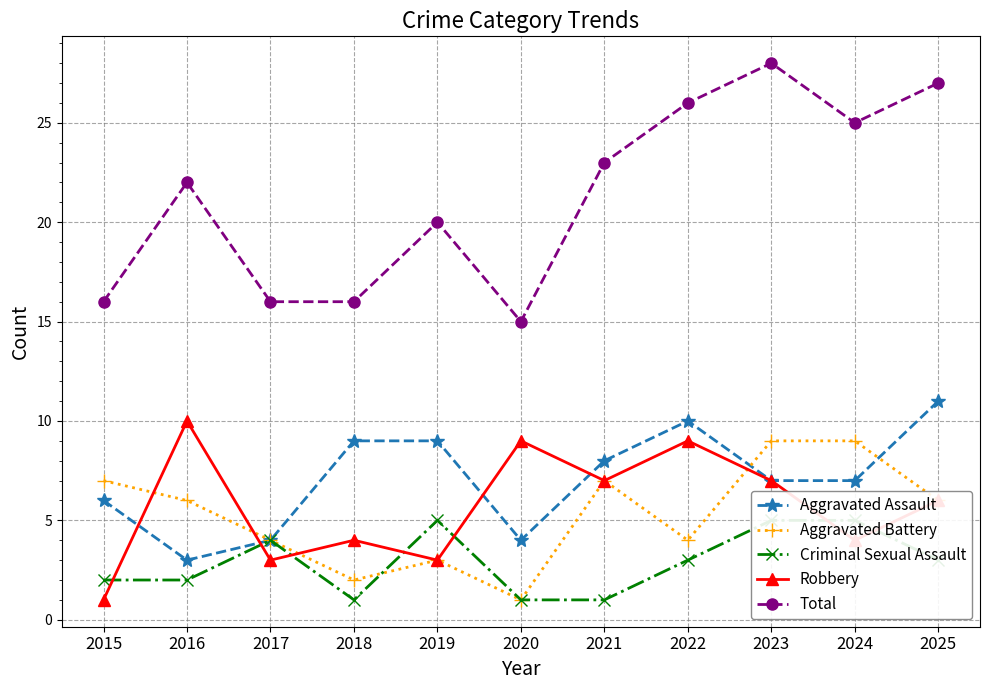

Rank the categories by Total value from lowest to highest.

2020, 2015, 2017, 2018, 2019, 2016, 2021, 2024, 2022, 2025, 2023